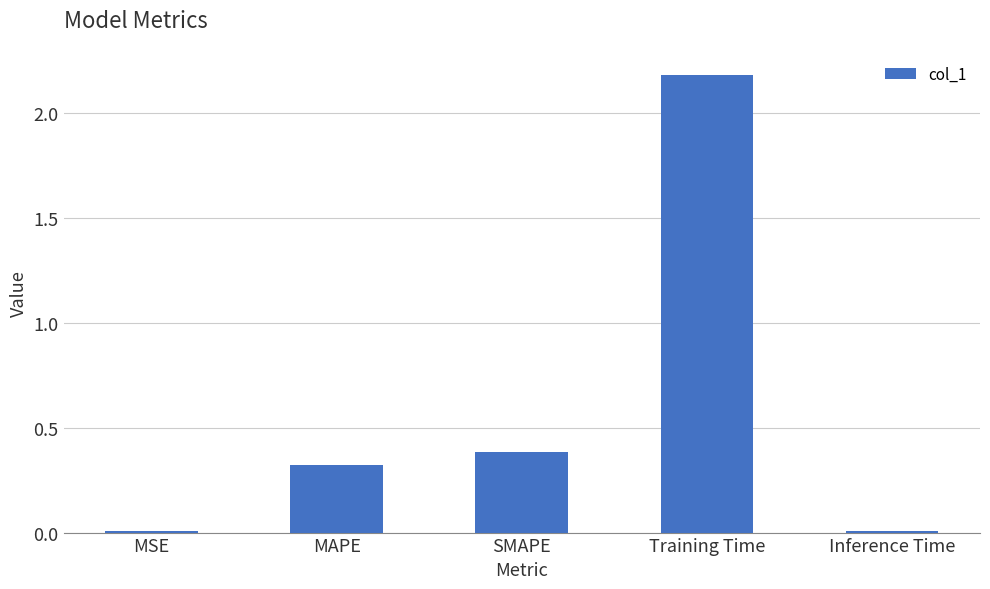

What is the label of the 1st bar from the left?

MSE